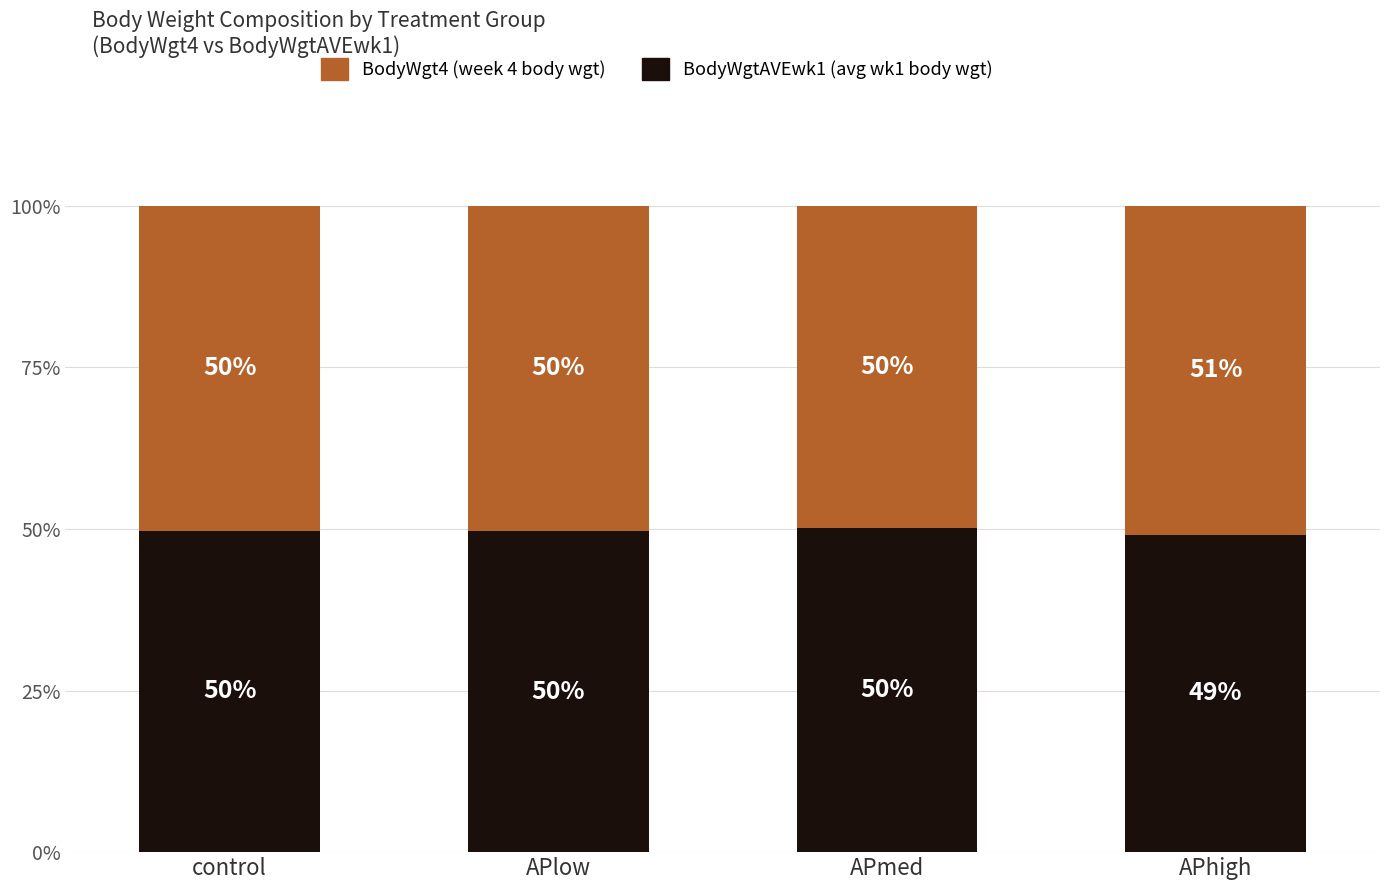

What is the total value across all series at control?

100.0